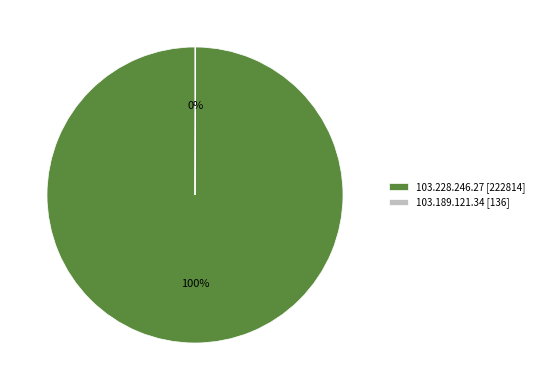

To the nearest percent, what percentage of the pie is 103.228.246.27 [222814]?

100%